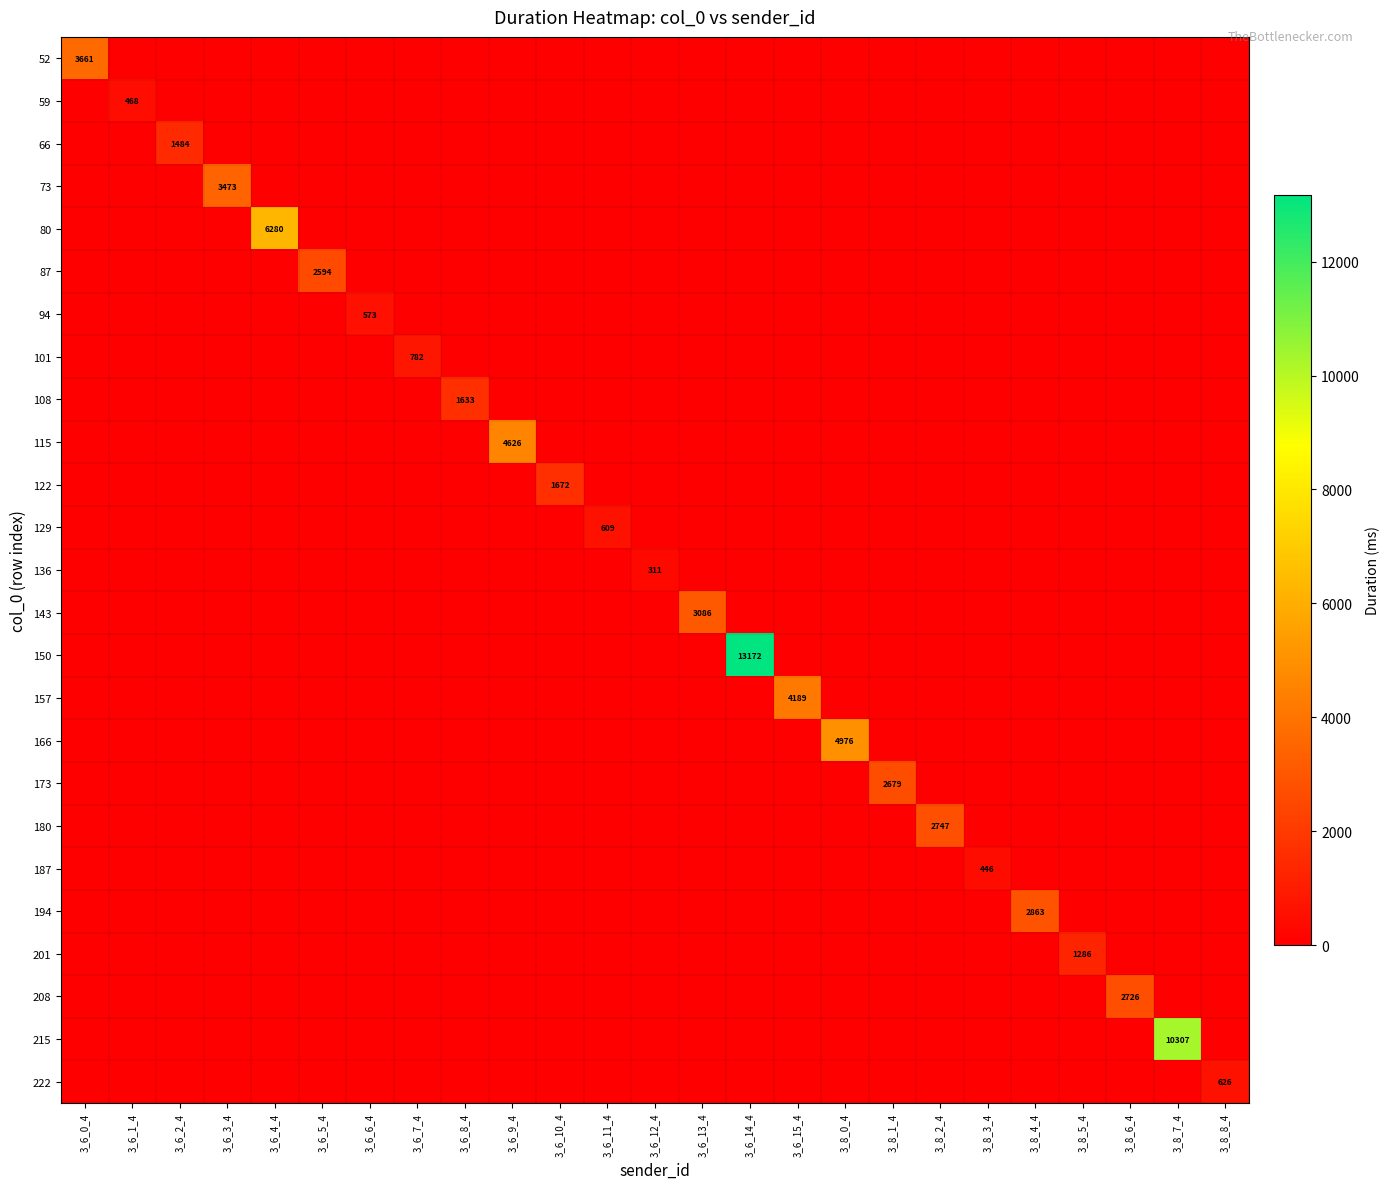

Which label corresponds to the smallest value in the chart?

3_6_1_4